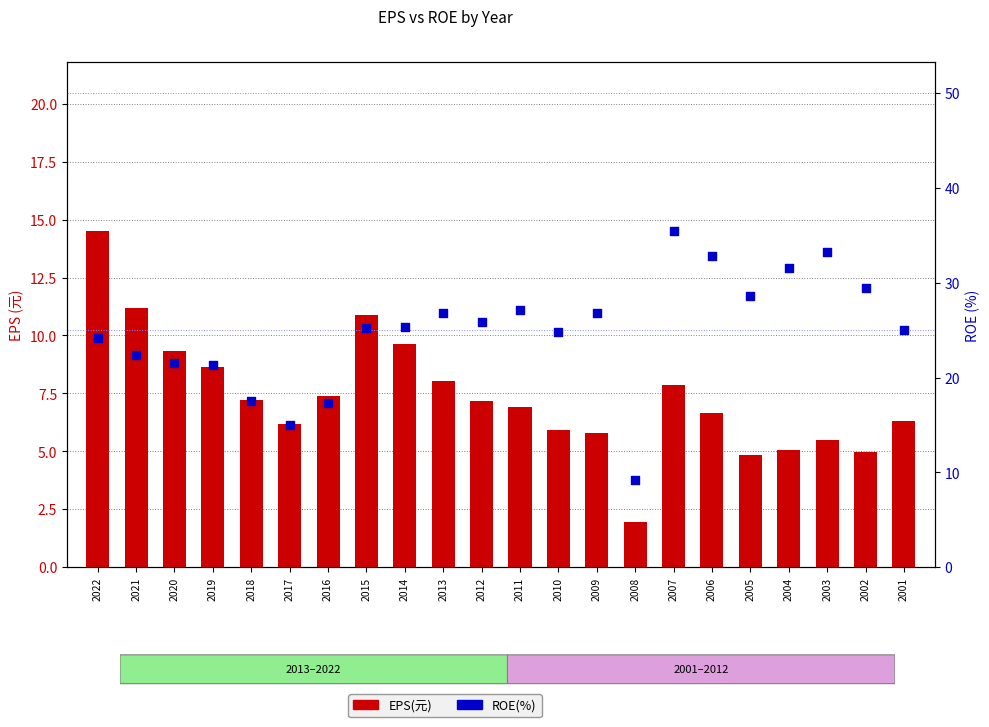

Which series has the largest Y range (max minus min)?

ROE(%)